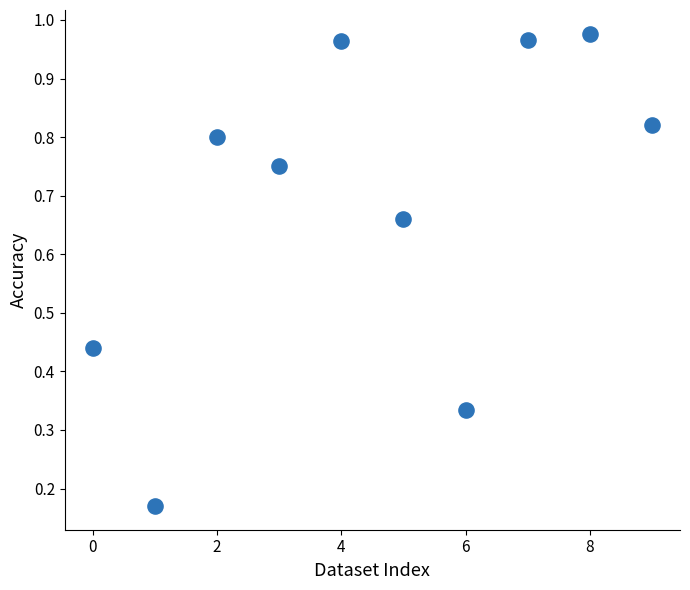

How many data points are displayed?

10